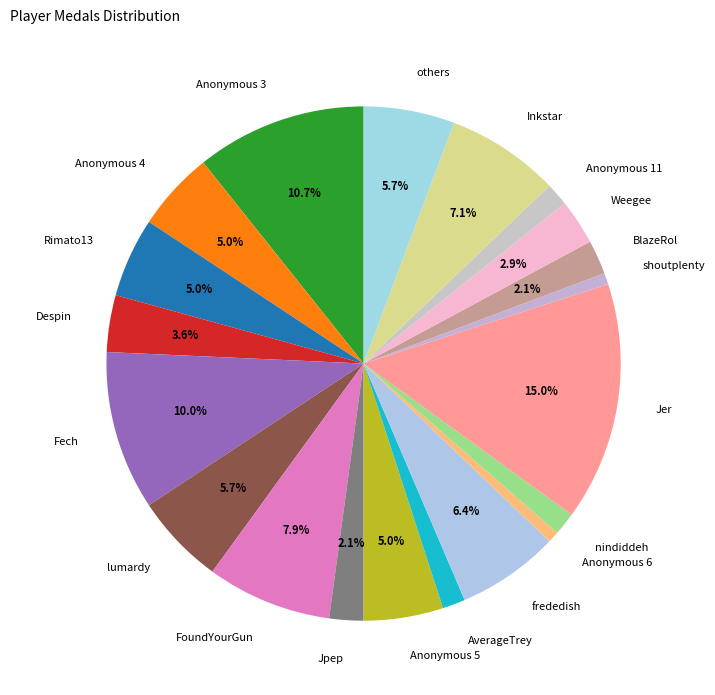

What is the ratio of the value at Jer to the value at Despin?

4.2